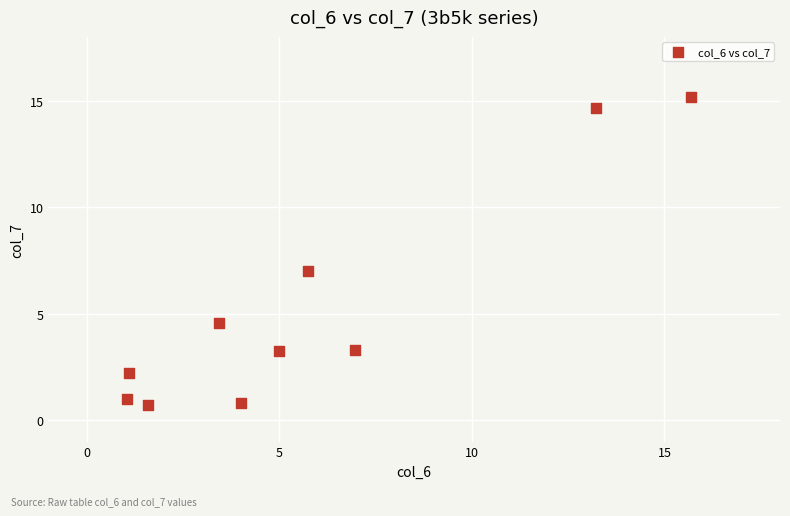

What is the range of Y values (max minus min)?

14.5